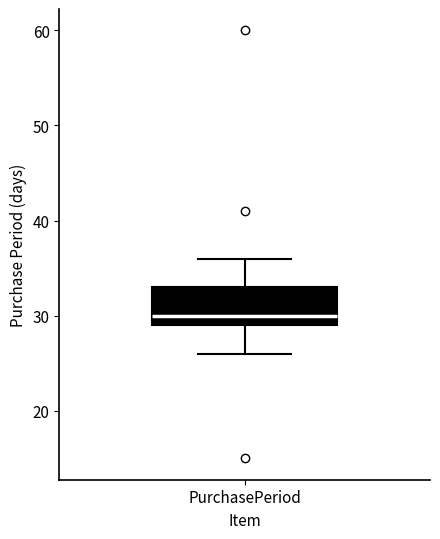

Transcribe this box plot: give where the median line is, the range the box spans, and where the two whiskers end, as read against the y-axis. The values are not printed on the chart, so give them approximately, as read against the axis.

median 30, box 29 to 33, whiskers 26 to 36